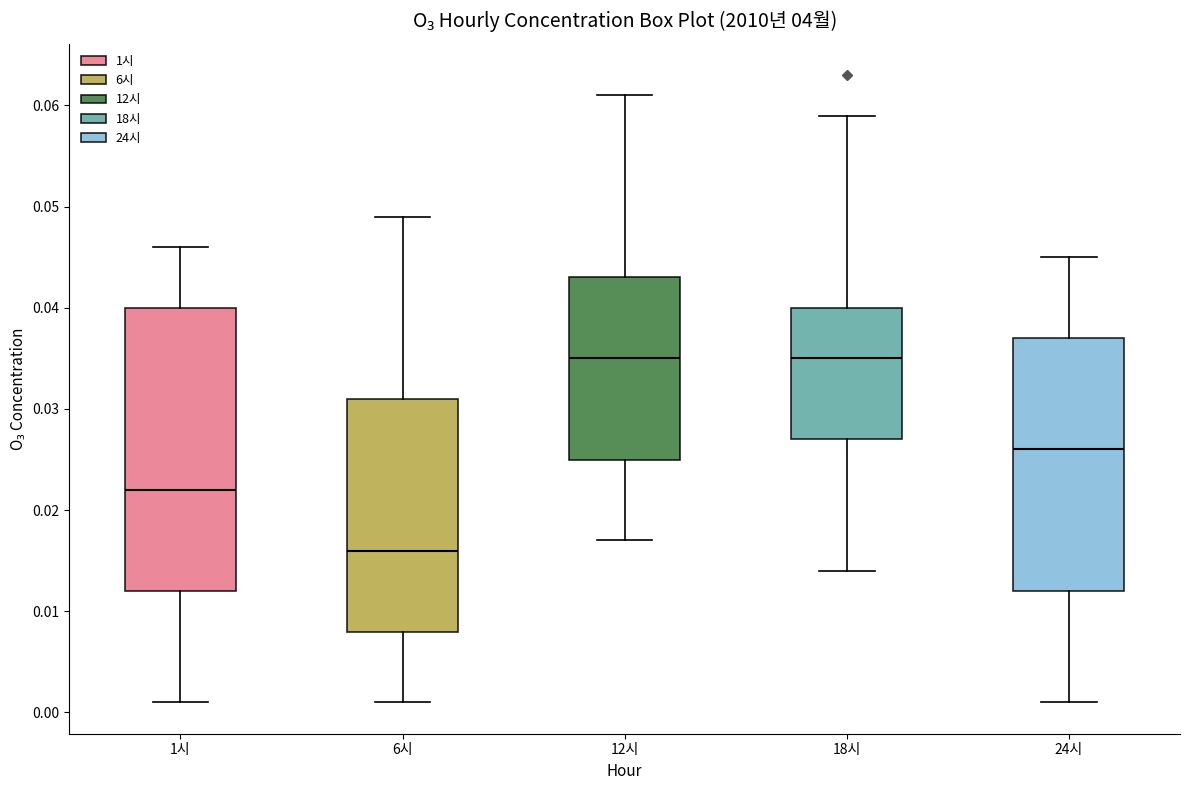

Reading left to right, read every box against the y-axis: the position of its median line, the range the box covers, and the ends of its whiskers. The values are not printed on the chart, so give them approximately, as read against the axis.

1시: median 0.022, box 0.012 to 0.040, whiskers 0.001 to 0.046
6시: median 0.016, box 0.008 to 0.031, whiskers 0.001 to 0.049
12시: median 0.035, box 0.025 to 0.043, whiskers 0.017 to 0.061
18시: median 0.035, box 0.027 to 0.040, whiskers 0.014 to 0.059
24시: median 0.026, box 0.012 to 0.037, whiskers 0.001 to 0.045